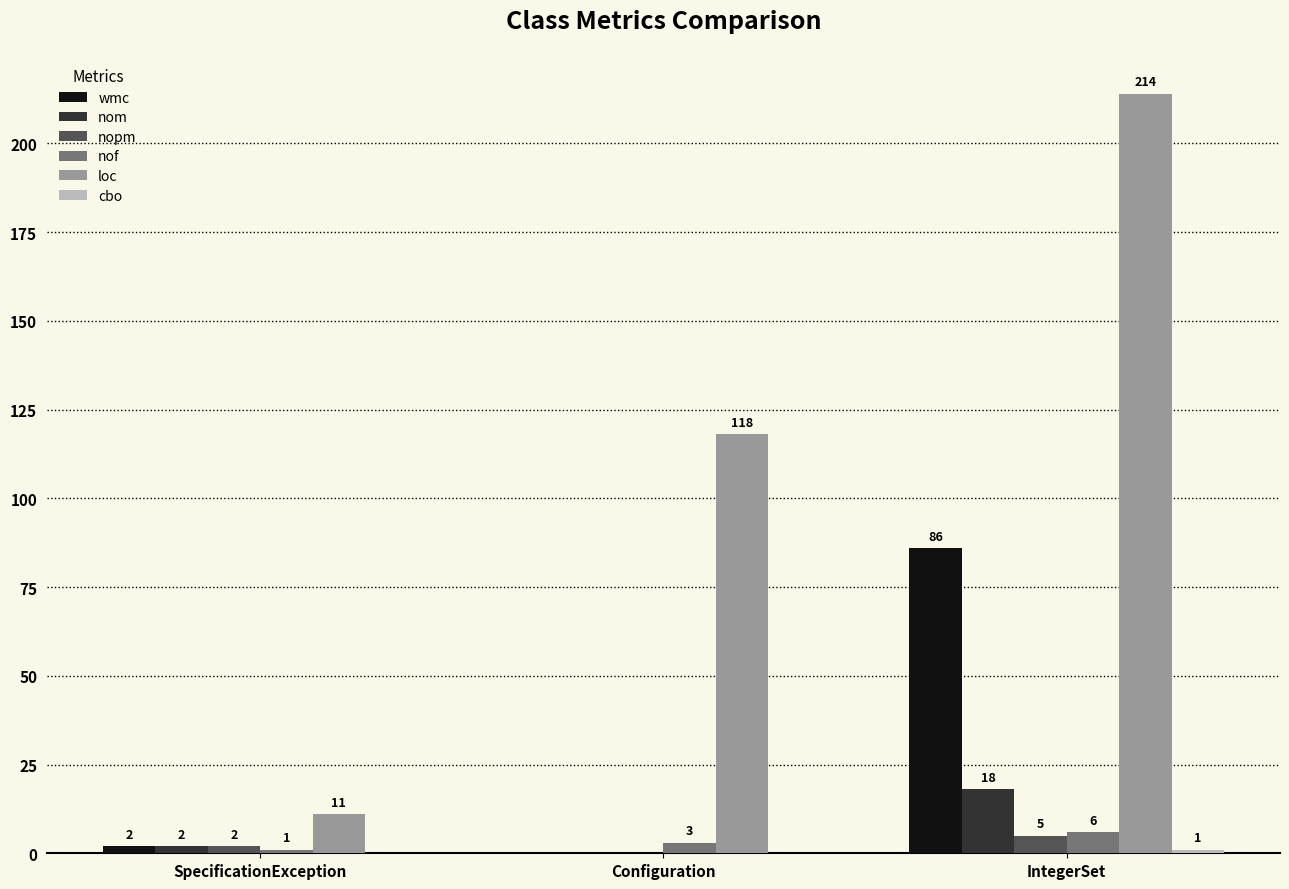

What value does the nof series have at IntegerSet?

6